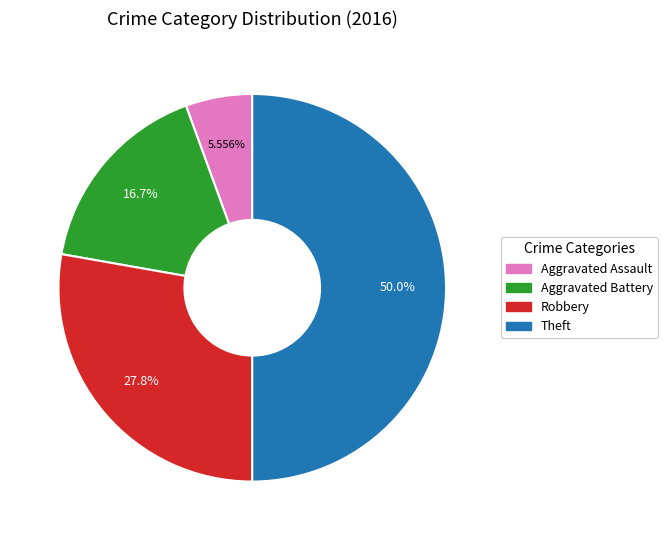

The Theft slice represents 63% of the pie. True or false?

False